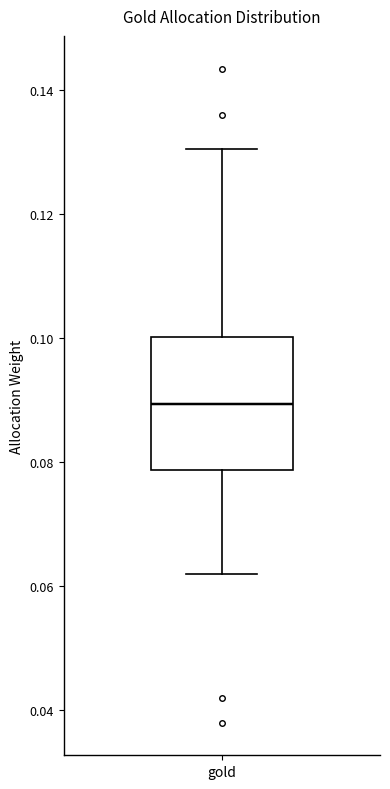

Transcribe this box plot: give where the median line is, the range the box spans, and where the two whiskers end, as read against the y-axis. The values are not printed on the chart, so give them approximately, as read against the axis.

median 0.090, box 0.078 to 0.100, whiskers 0.062 to 0.130